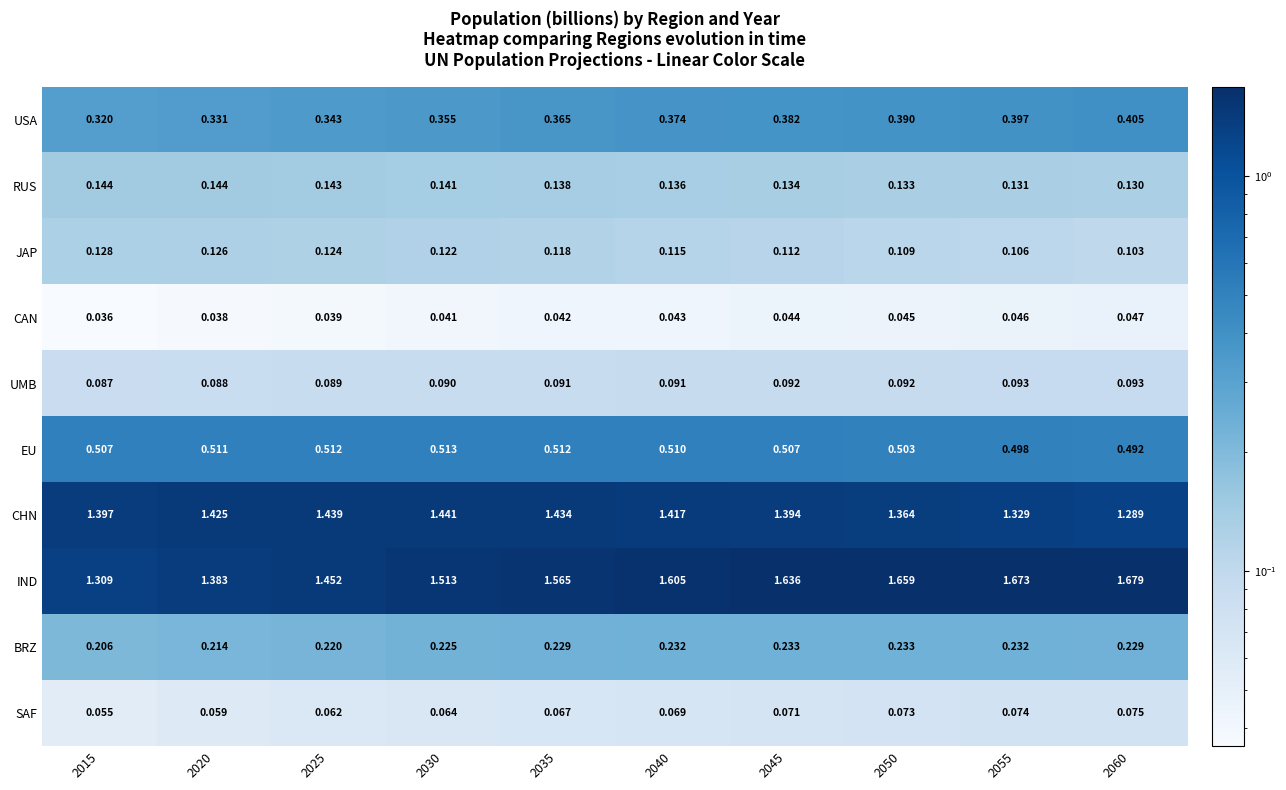

List the series in order of their peak value, lowest first.

CAN, SAF, UMB, JAP, RUS, BRZ, USA, EU, CHN, IND